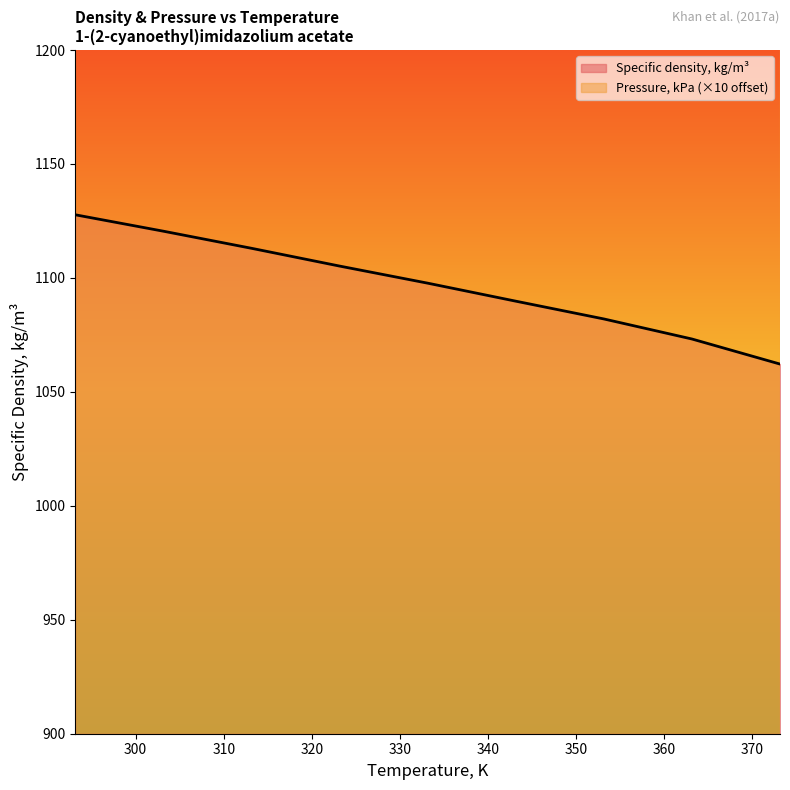

How many values exceed 1097?

5